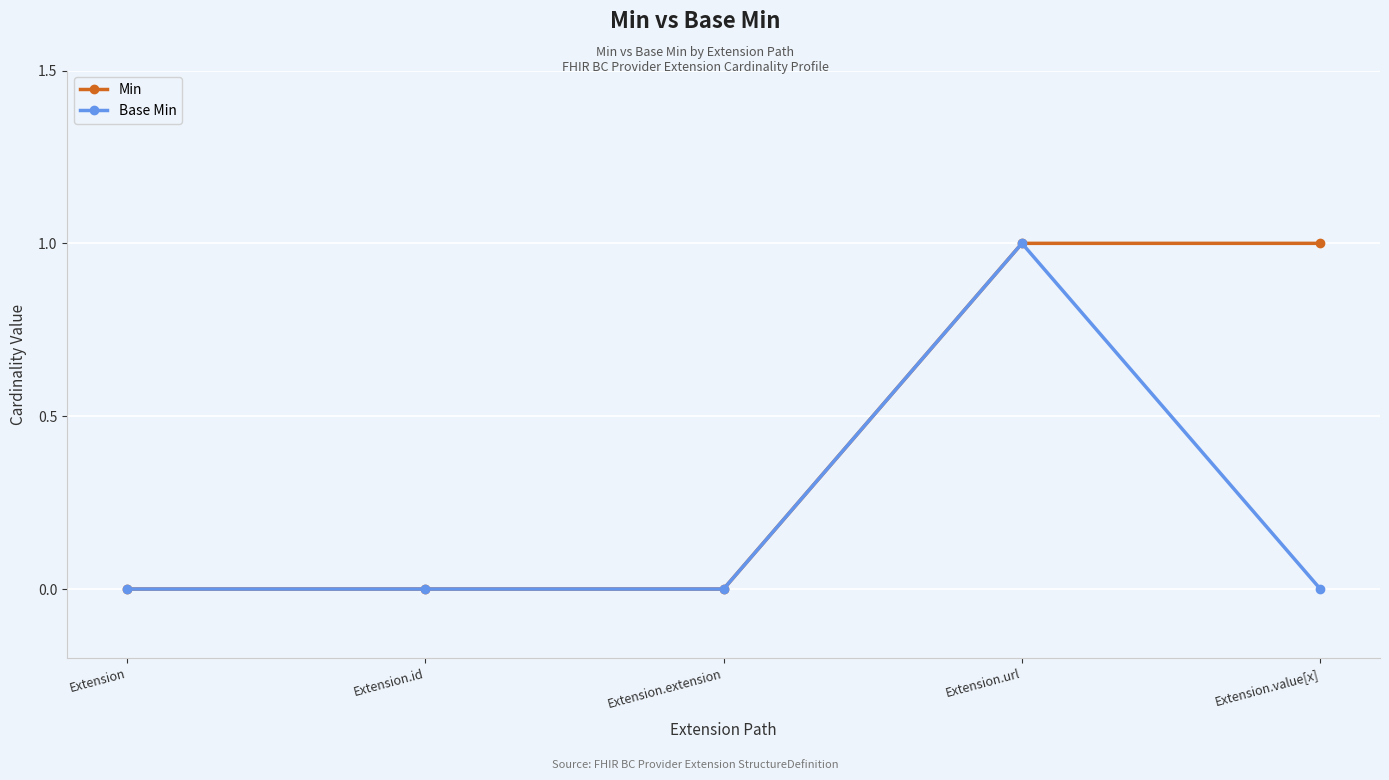

Reading left to right, transcribe all the data shown in this chart.

Min: Extension=0	Extension.id=0	Extension.extension=0	Extension.url=1	Extension.value[x]=1
Base Min: Extension=0	Extension.id=0	Extension.extension=0	Extension.url=1	Extension.value[x]=0